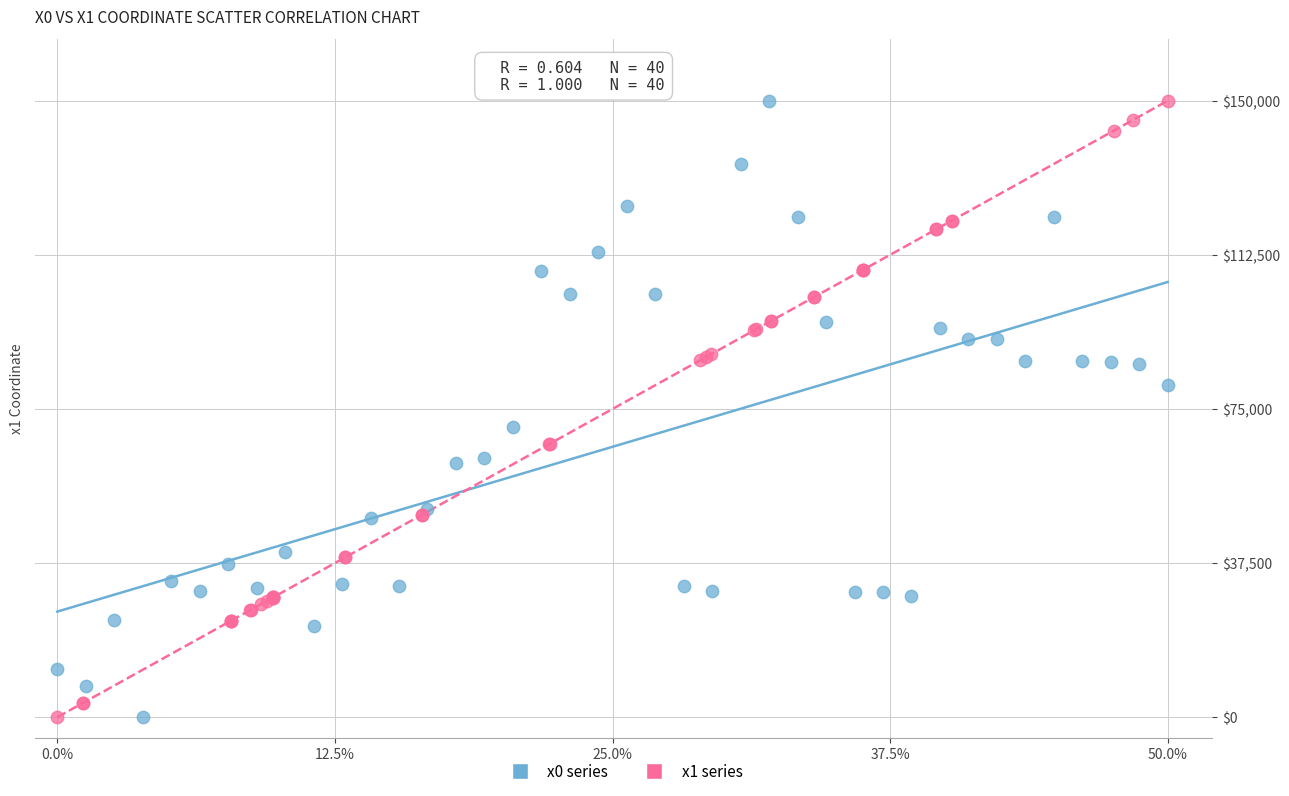

What are all the series names shown in the legend?

x0 series, x1 series